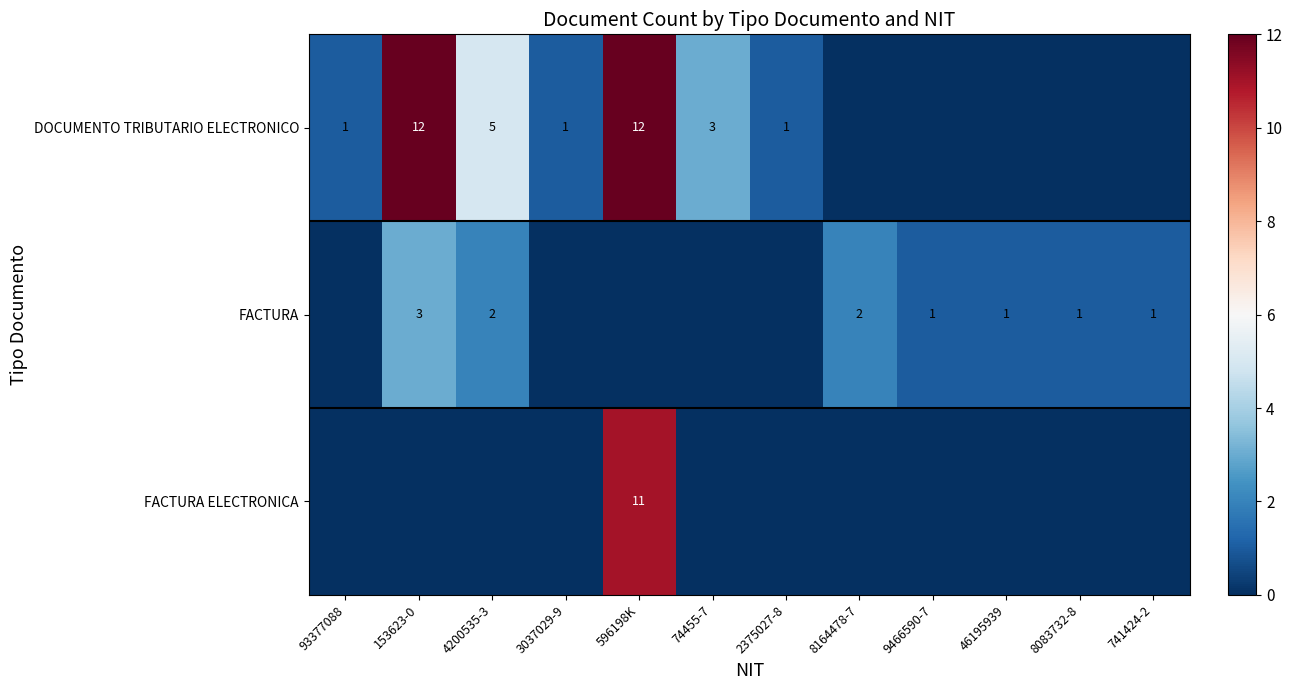

The value of FACTURA at 9466590-7 is 0. True or false?

False